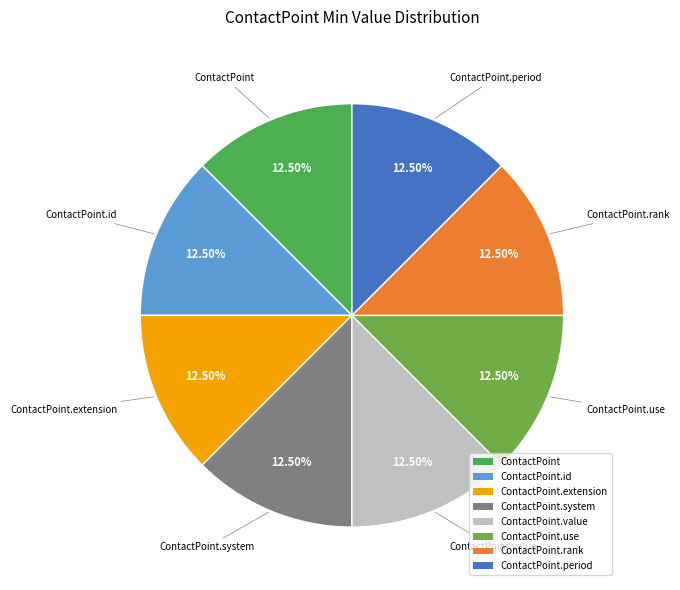

Is the sum of ContactPoint.id and ContactPoint greater than half?

No